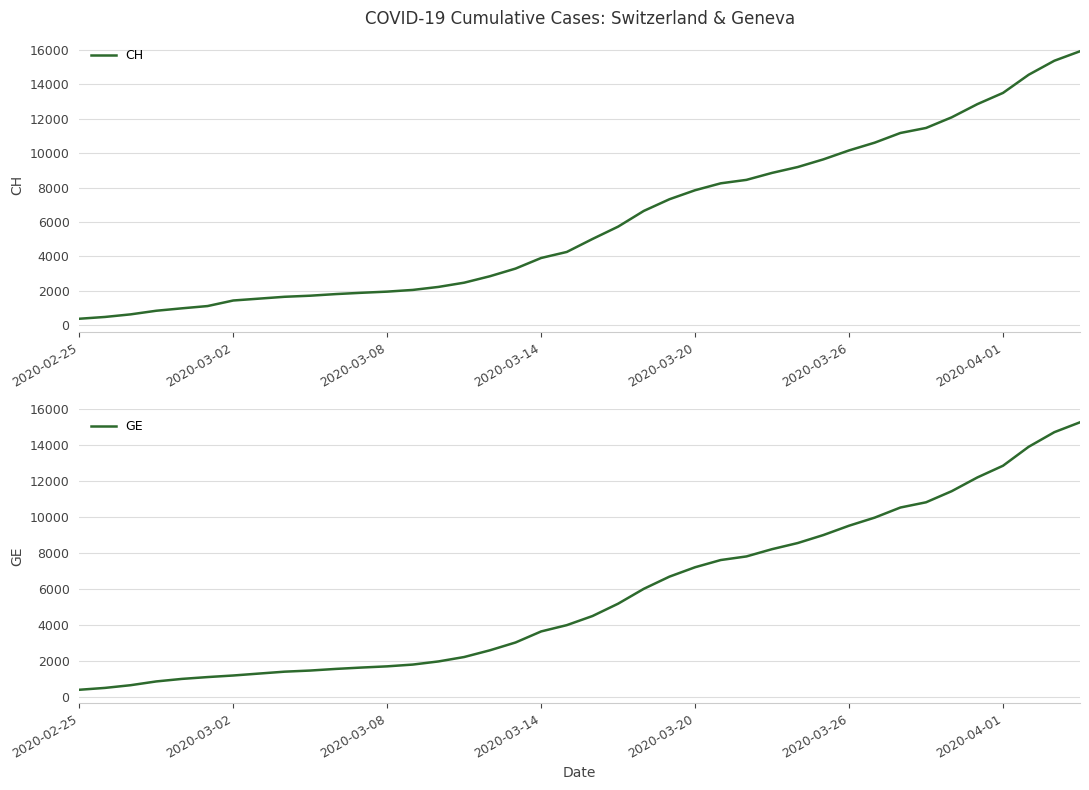

What is the average value of the GE series?

5641